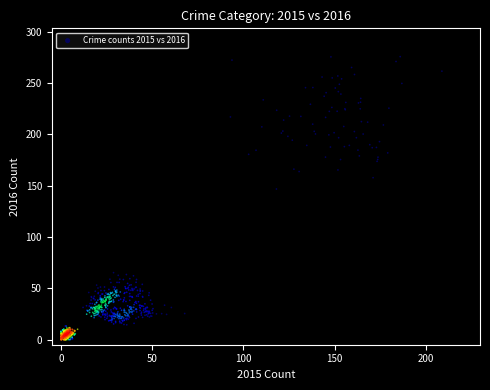

What Y value in the scatter plot is closest to 137?

146.6